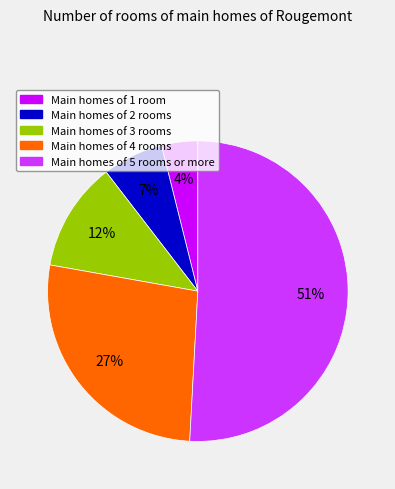

To the nearest percent, what is the average slice percentage?

20%